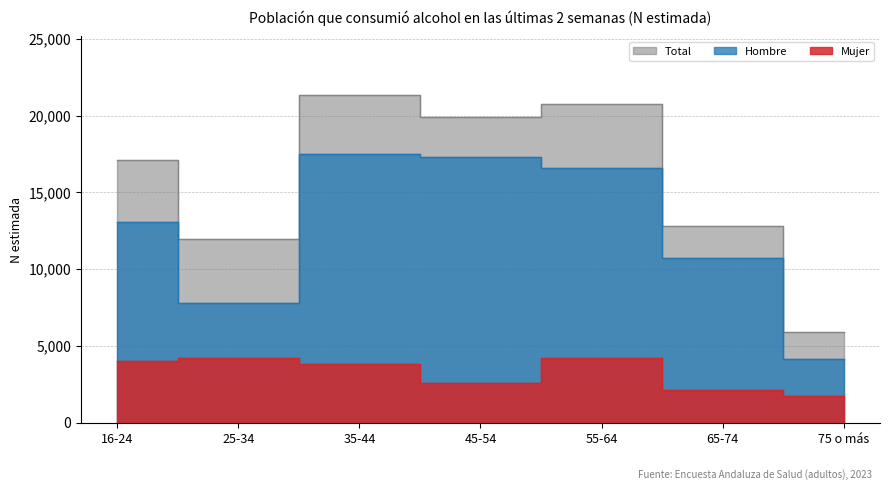

True or false: Mujer and Hombre intersect in this chart.

False